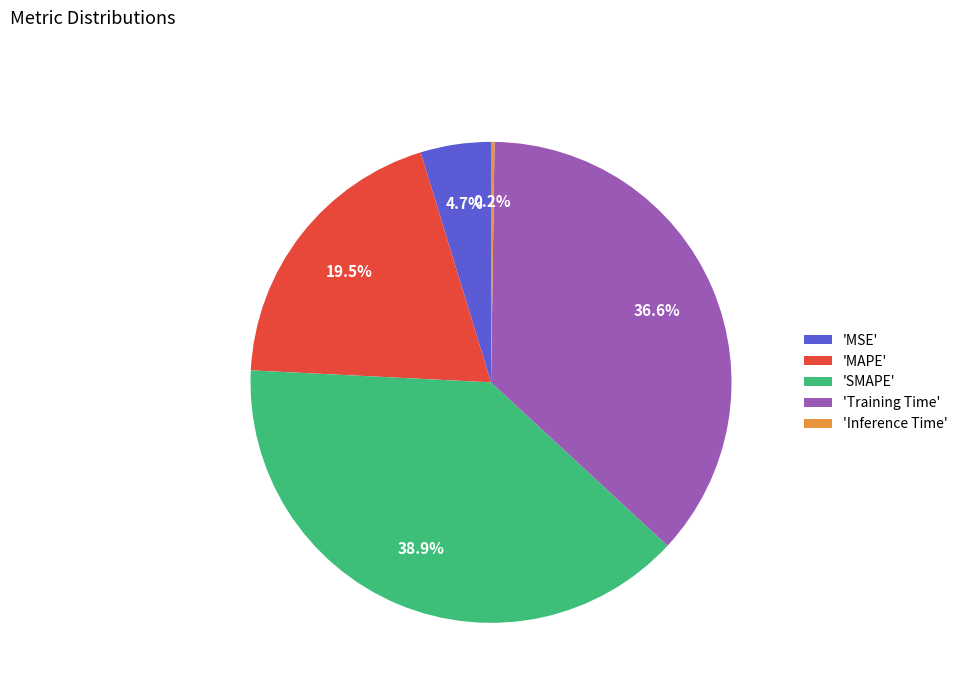

Is there a majority slice in this chart?

No